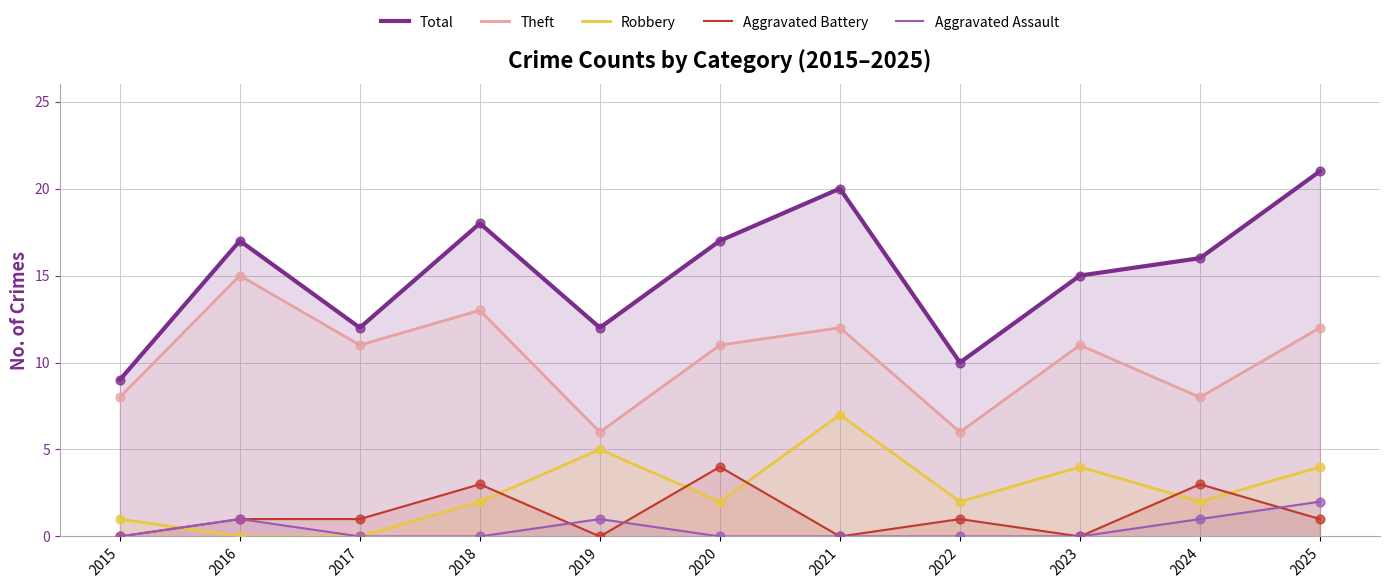

Which series contains the highest Y value?

Total